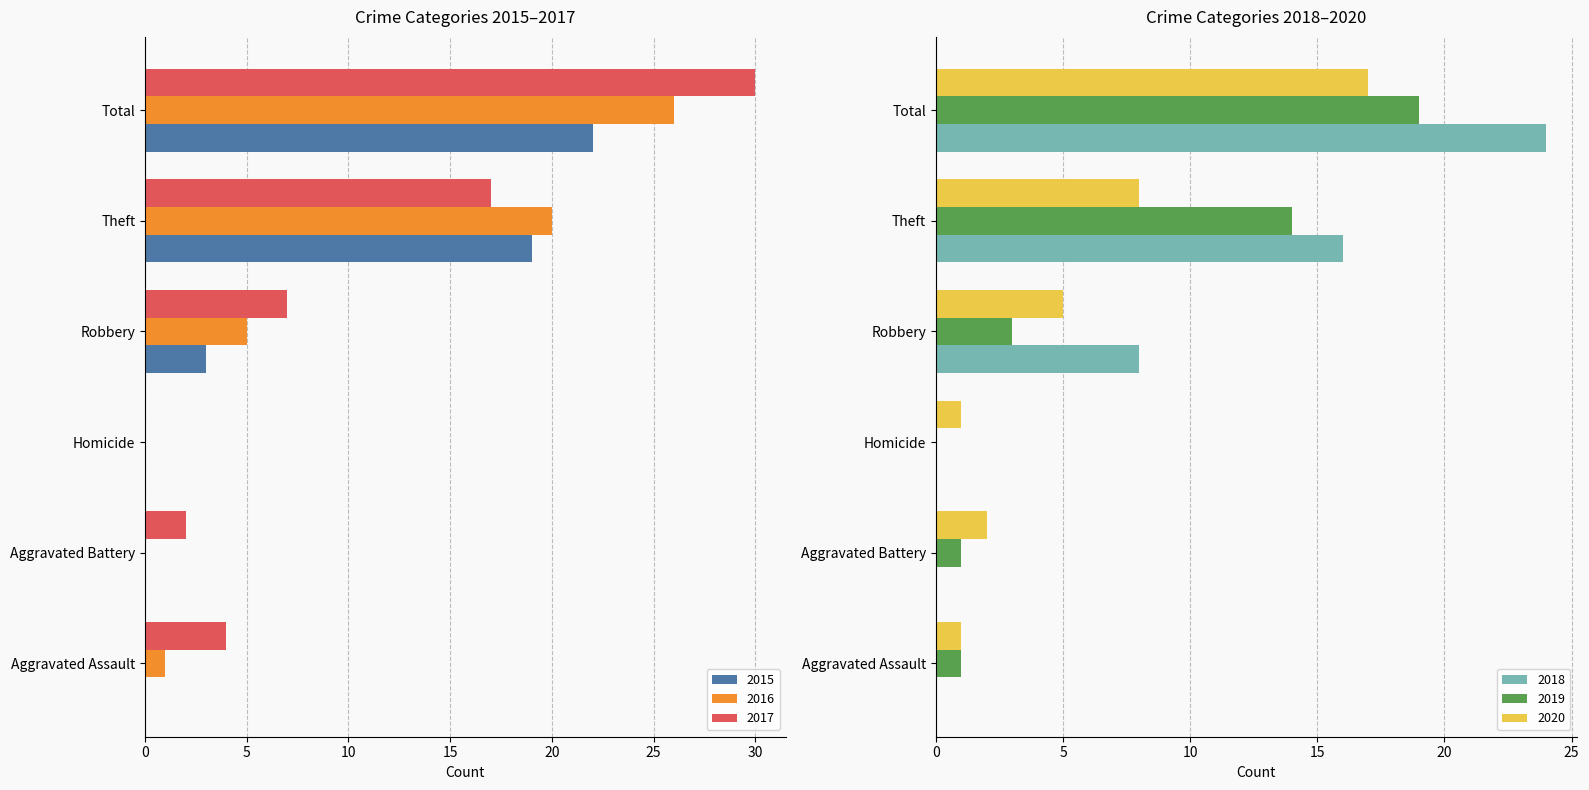

Reading left to right, list all the values displayed in this chart.

2015: 0	0	0	3	19	22
2016: 1	0	0	5	20	26
2017: 4	2	0	7	17	30
2018: 0	0	0	8	16	24
2019: 1	1	0	3	14	19
2020: 1	2	1	5	8	17